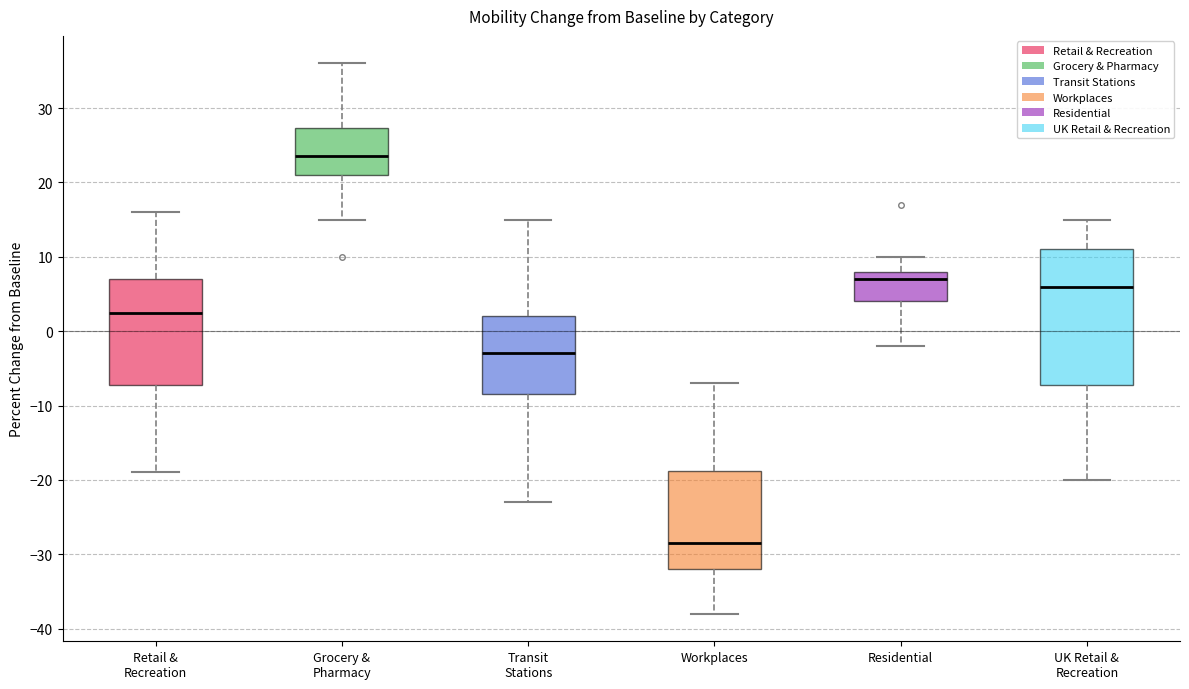

Where does the lower whisker of the box for UK Retail & Recreation end on the y-axis? The values are not printed on the chart, so give them approximately, as read against the axis.

-20